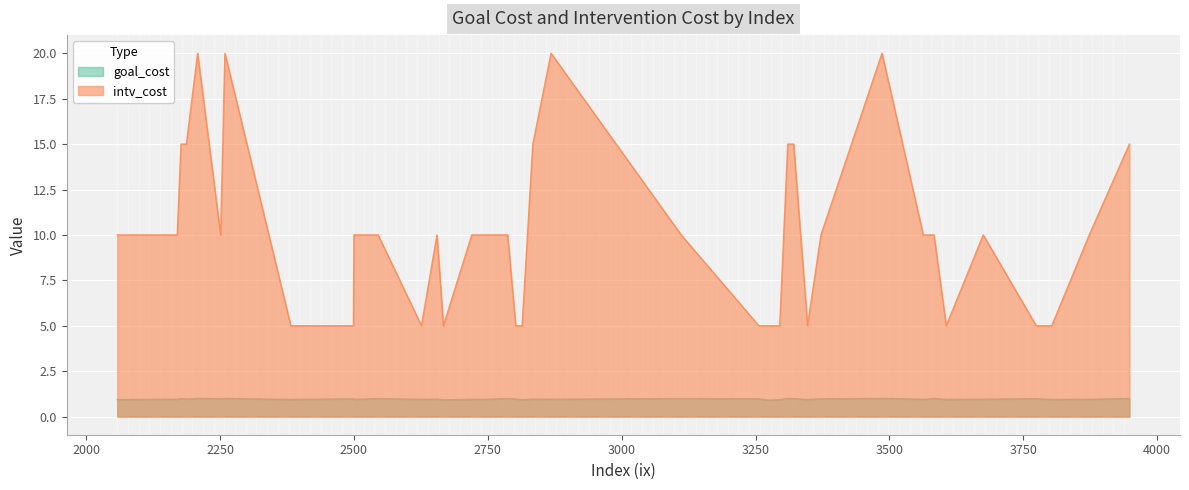

The value of goal_cost at 3774 is 1.0. True or false?

True